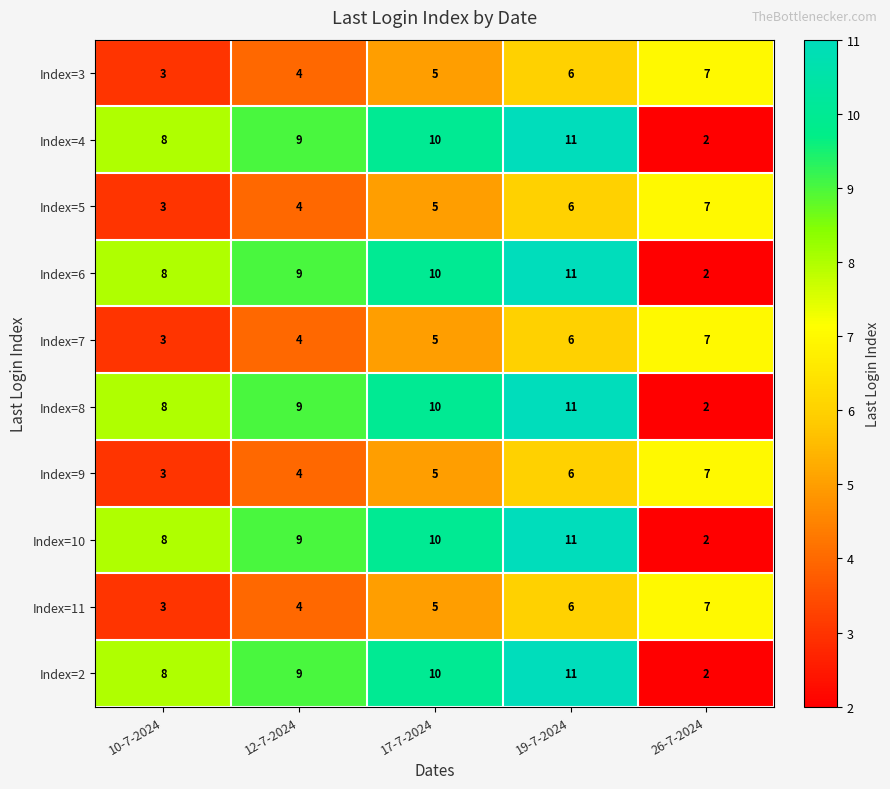

The value of Index=7 at 17-7-2024 is 2. True or false?

False